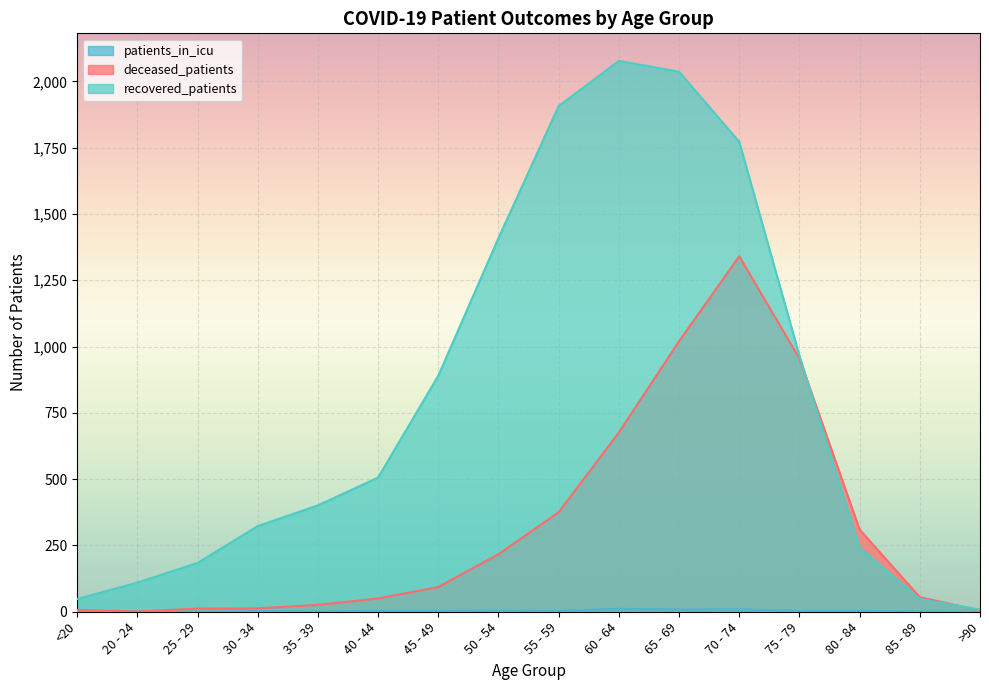

True or false: recovered_patients has more than 1 interior local peaks.

False